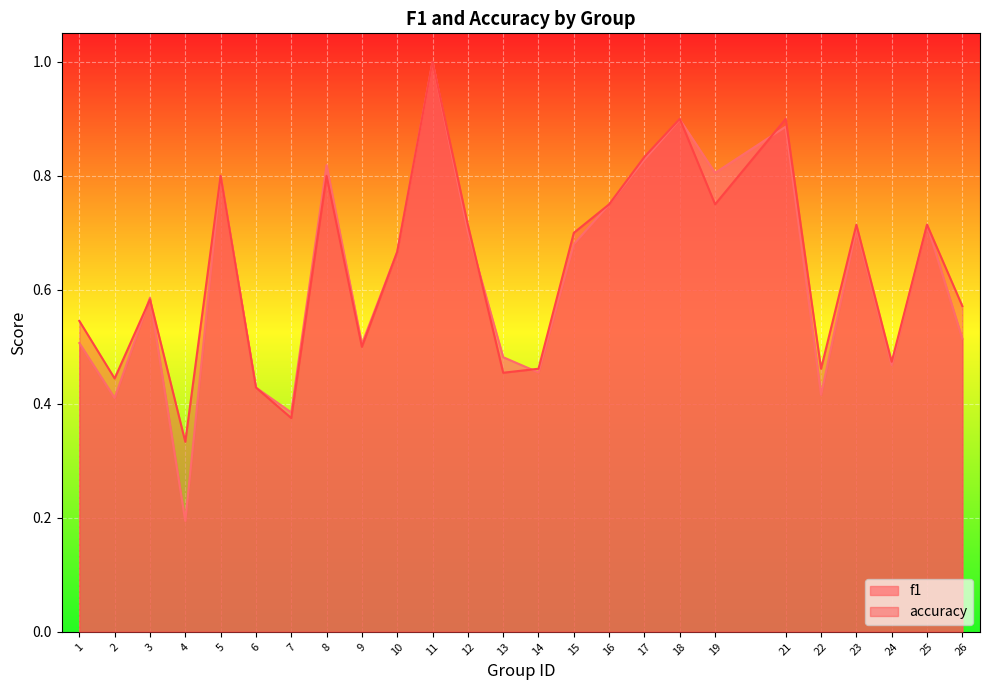

Where is accuracy nearest to the value 0?

4